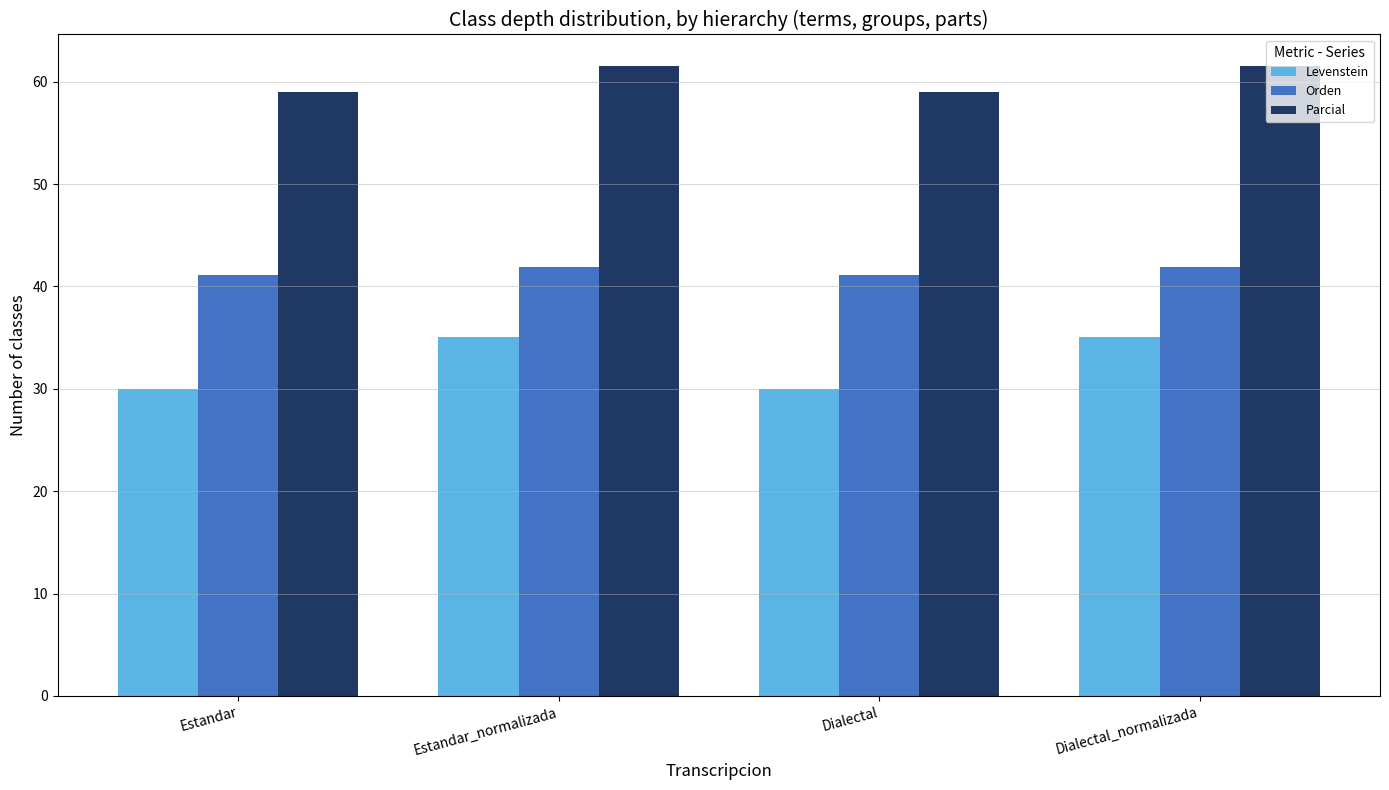

Reading left to right, transcribe all the data shown in this chart.

Levenstein: Estandar=30.0	Estandar_normalizada=35.1	Dialectal=30.0	Dialectal_normalizada=35.1
Orden: Estandar=41.1	Estandar_normalizada=41.9	Dialectal=41.1	Dialectal_normalizada=41.9
Parcial: Estandar=59.0	Estandar_normalizada=61.5	Dialectal=59.0	Dialectal_normalizada=61.5